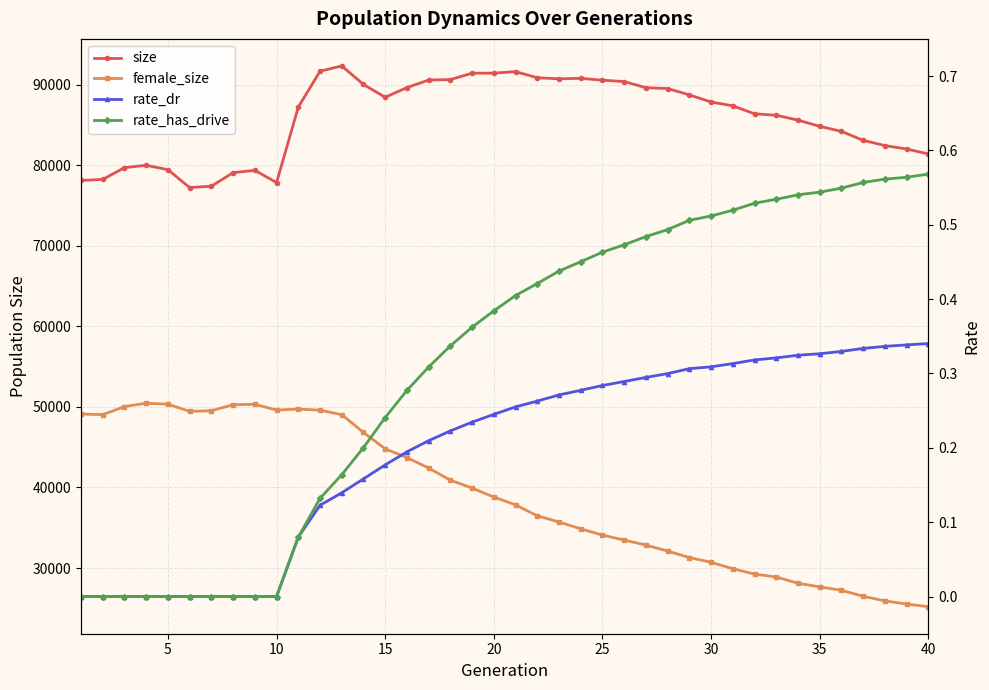

What is the difference between the second highest and second lowest values in the female_size series?

24806.0